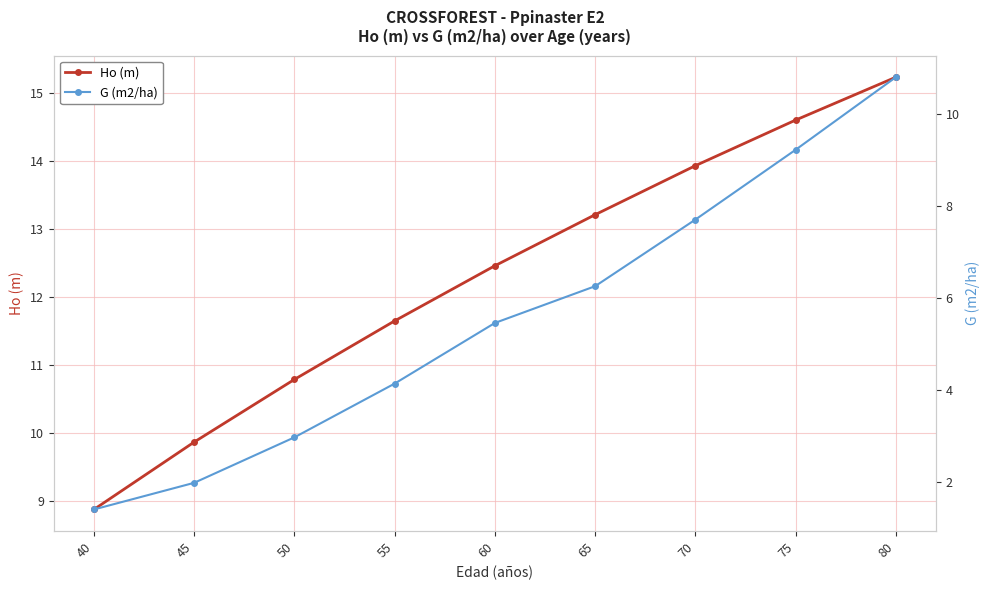

Reading right to left, what are all the values shown in this chart?

Ho (m): 15.2	14.6	13.9	13.2	12.5	11.7	10.8	9.9	8.9
G (m2/ha): 10.8	9.2	7.7	6.3	5.5	4.1	3.0	2.0	1.4